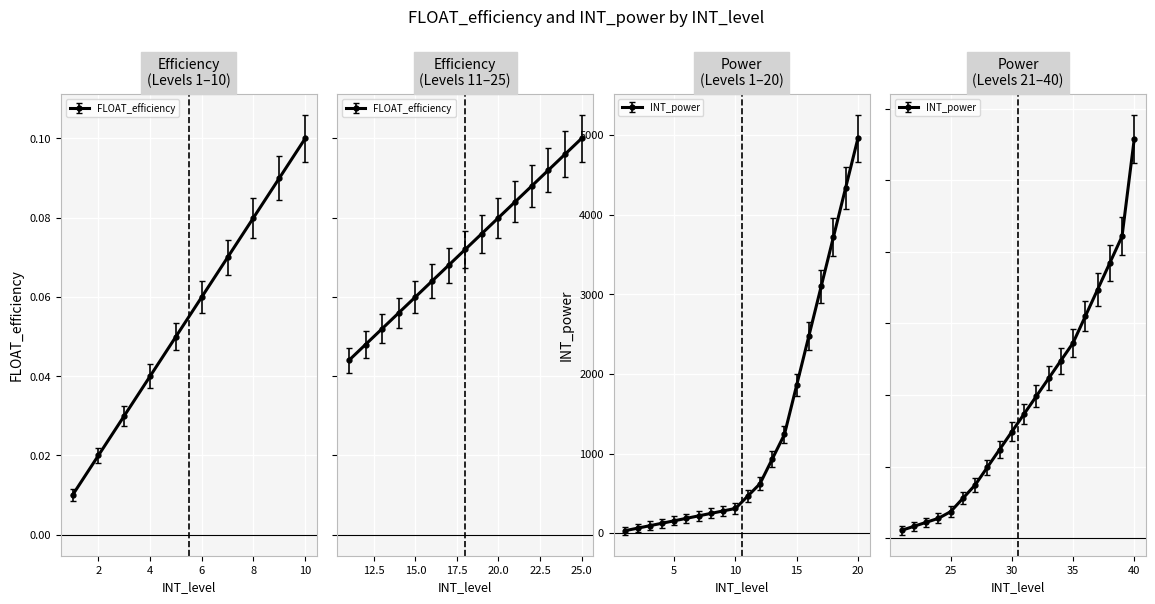

True or false: INT_power and FLOAT_efficiency intersect in this chart.

False